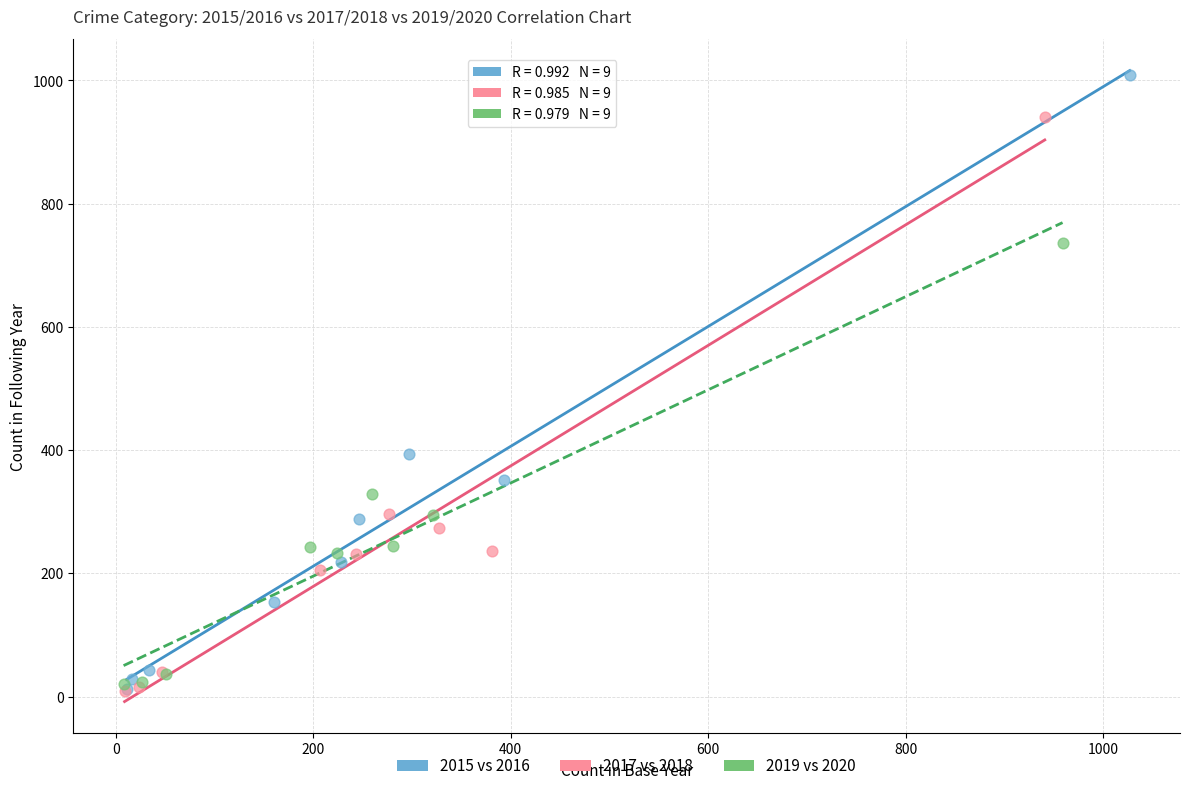

Which series has the largest Y range (max minus min)?

2015 vs 2016